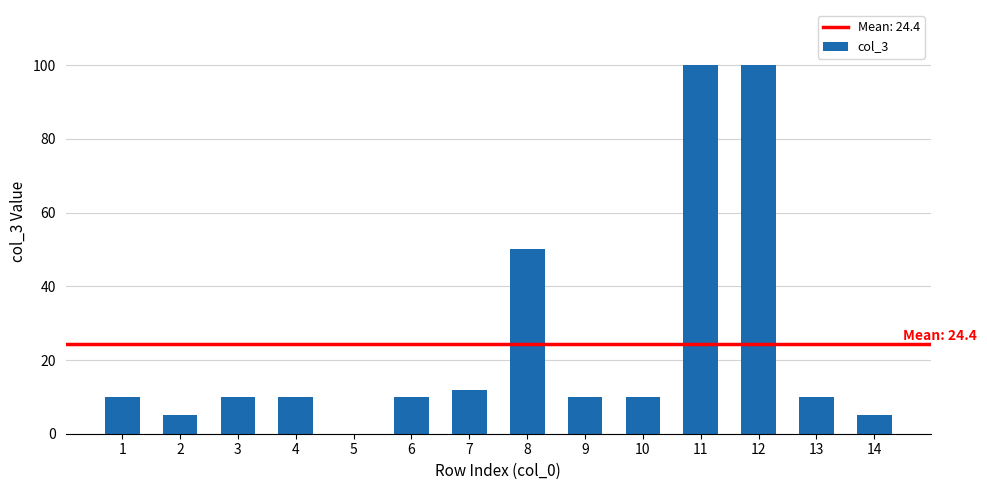

What is the greatest value displayed?

100